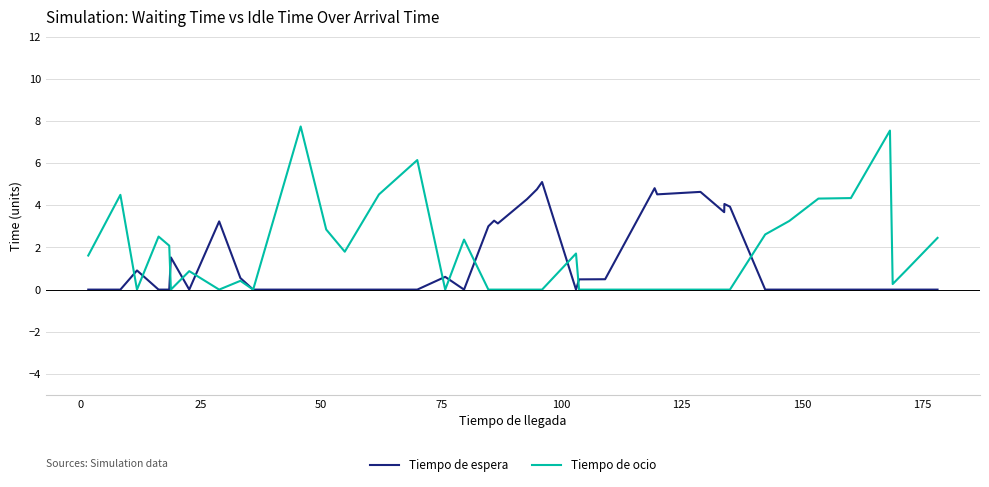

Which series has the largest range (max minus min)?

Tiempo de ocio